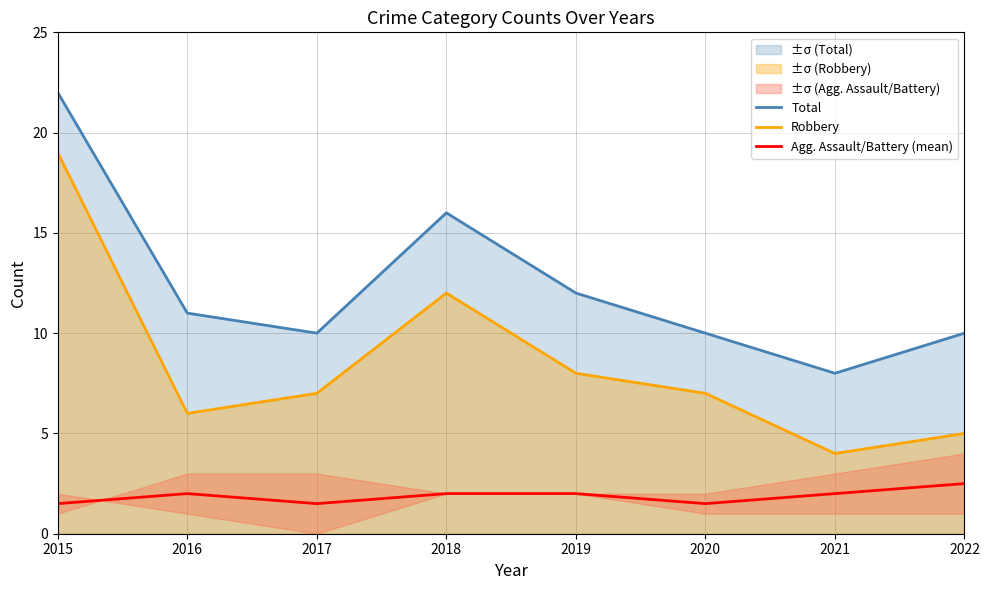

True or false: Agg. Assault/Battery (mean) has a value of 1.5 at 2022.

False